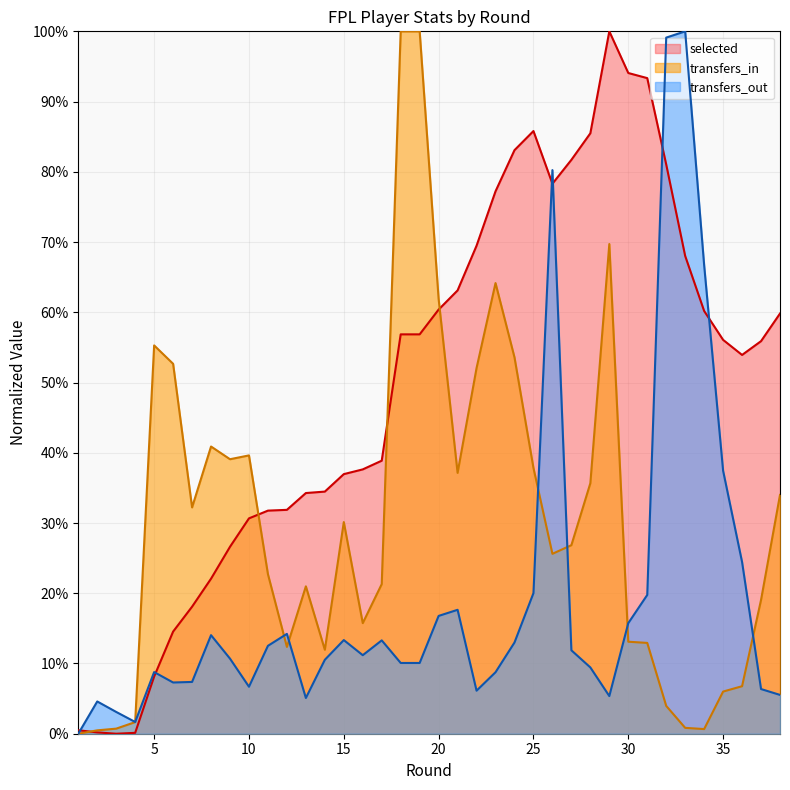

How many values in the transfers_in series exceed 0?

37